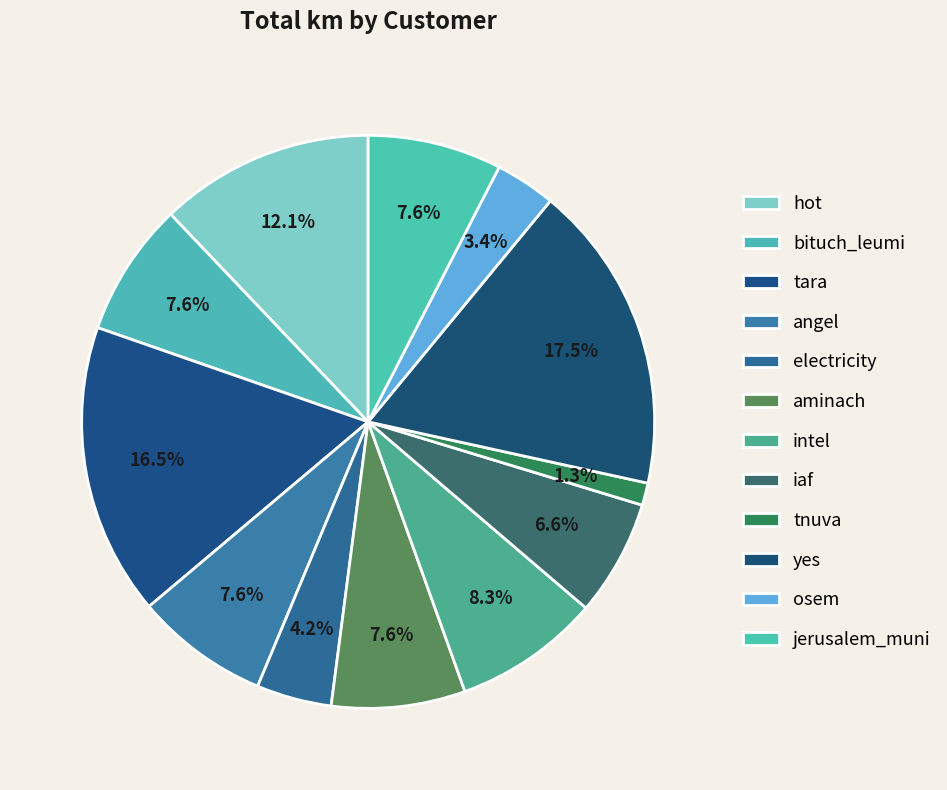

Combined, do angel and jerusalem_muni account for over 50%?

No